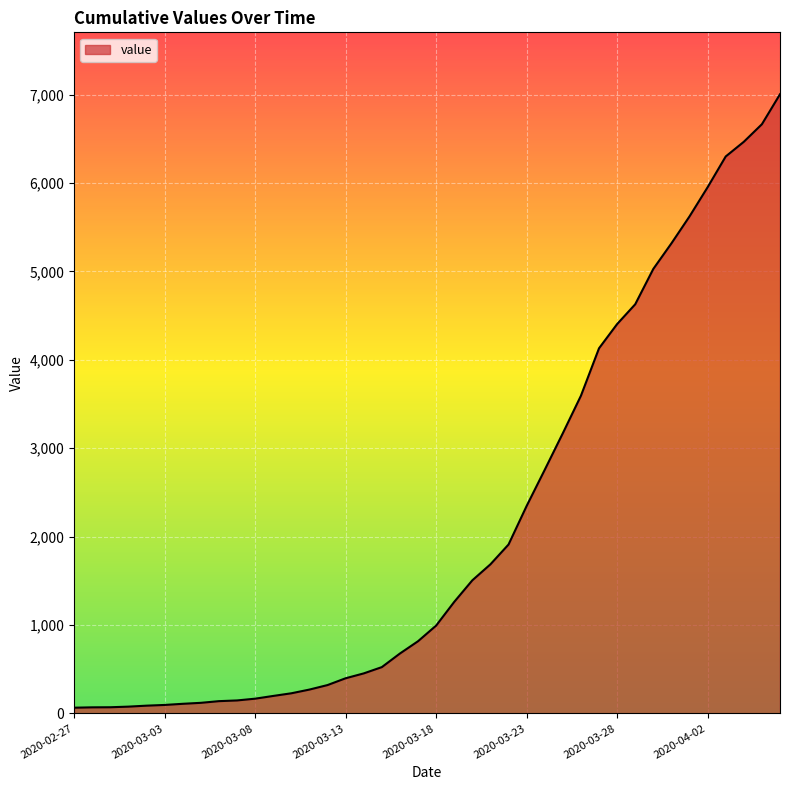

What is the maximum value shown in the chart?

7005